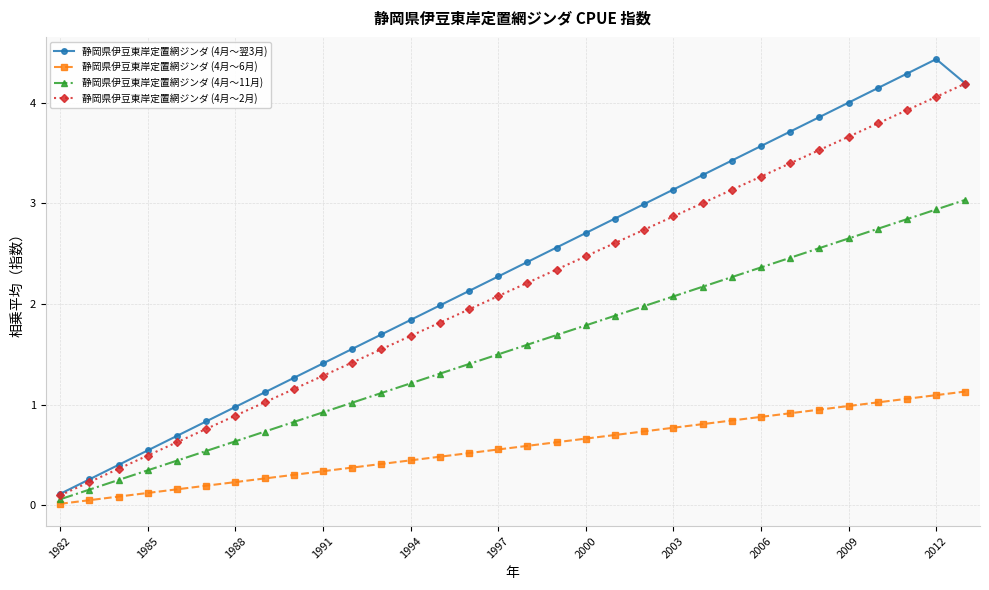

Which series has the largest total across all categories?

静岡県伊豆東岸定置網ジンダ (4月～翌3月)